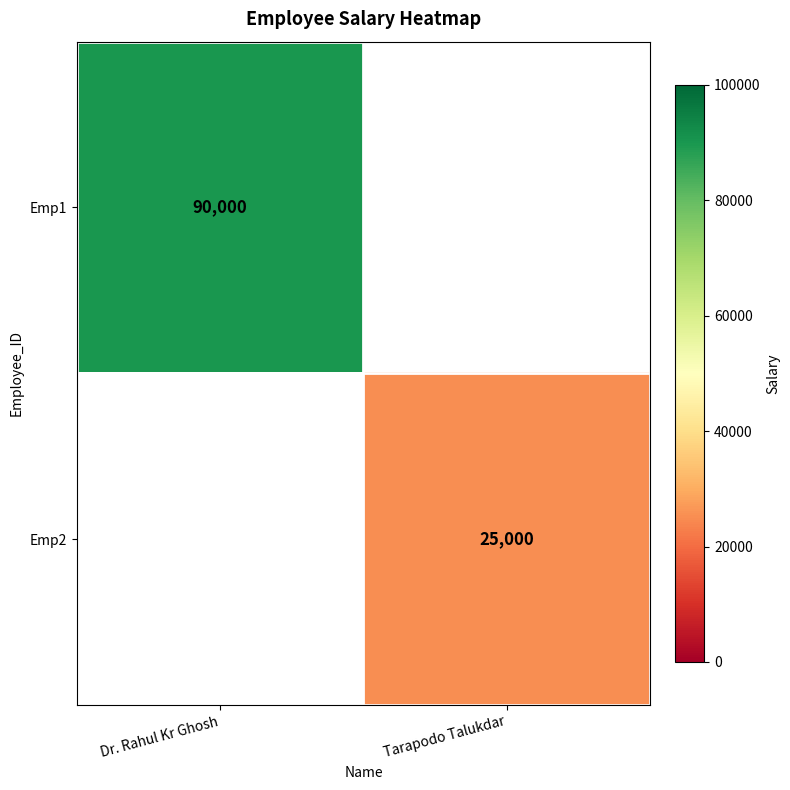

True or false: Emp1 has a value of 27521 at Dr. Rahul Kr Ghosh.

False